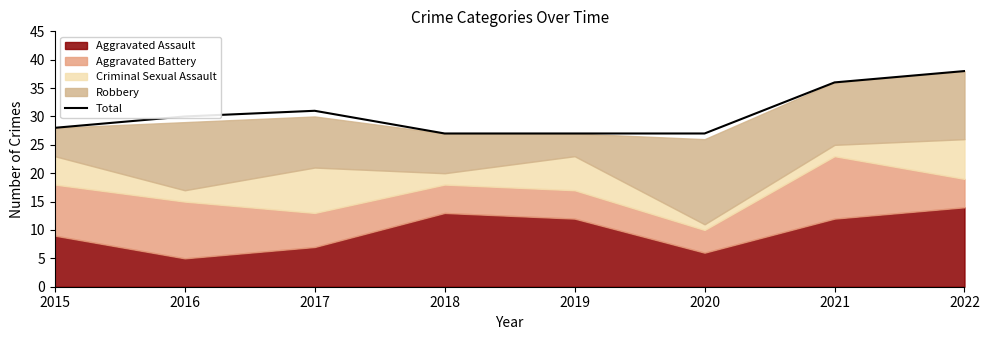

Where does the data first go above 30?

2017